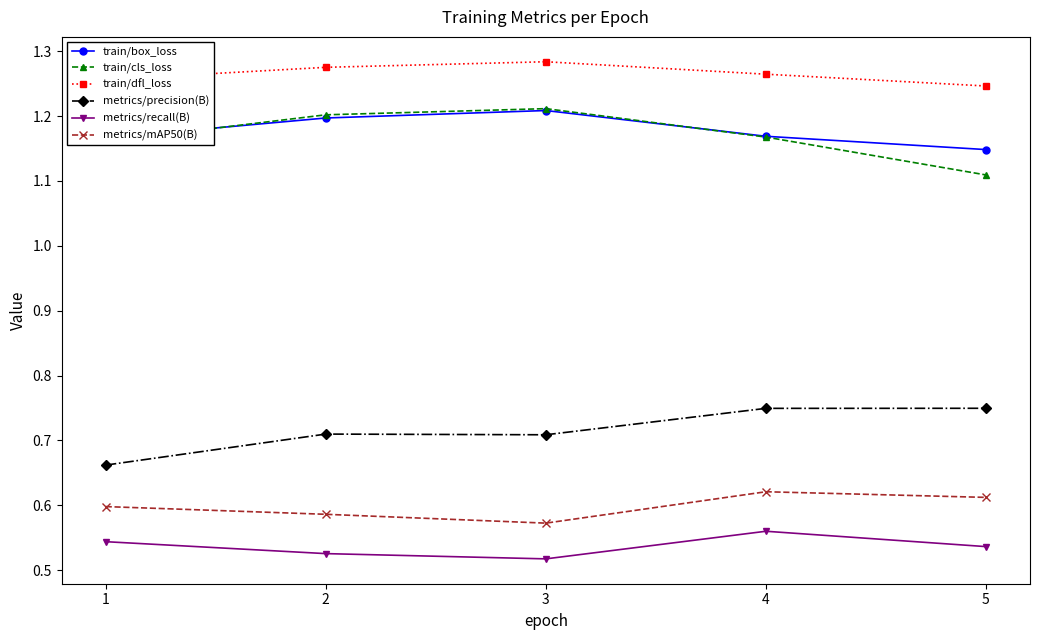

The train/box_loss series shows 1.2 at 1. True or false?

True